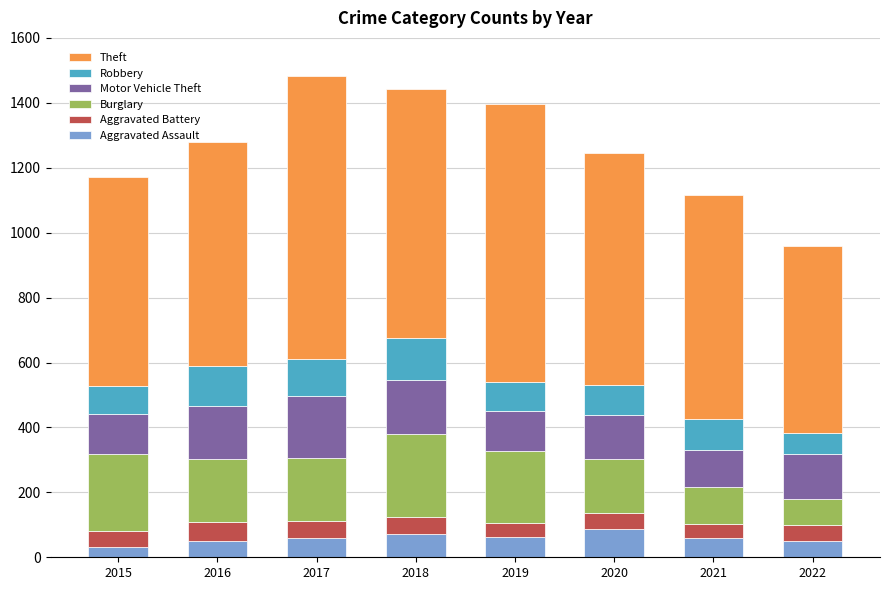

What is the total value across all series at 2018?

1442